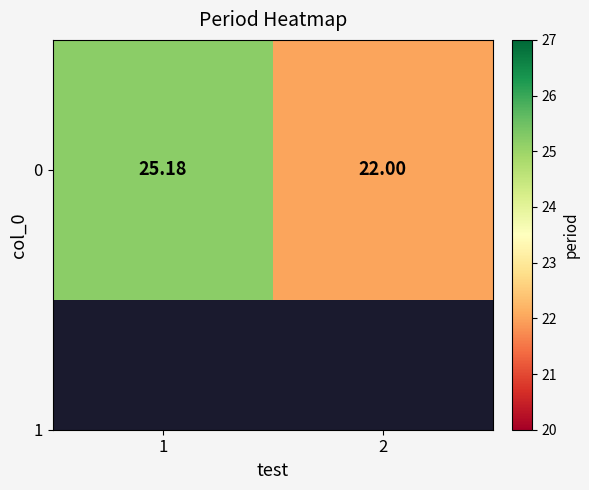

What is the greatest value displayed?

25.2